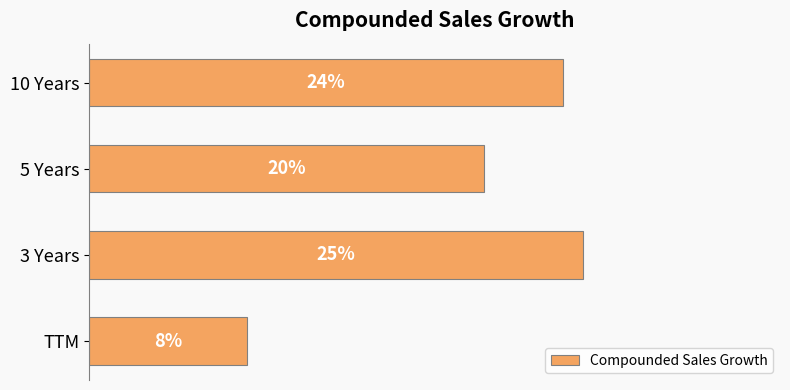

List the labels in order of value, smallest first.

TTM, 5 Years, 10 Years, 3 Years